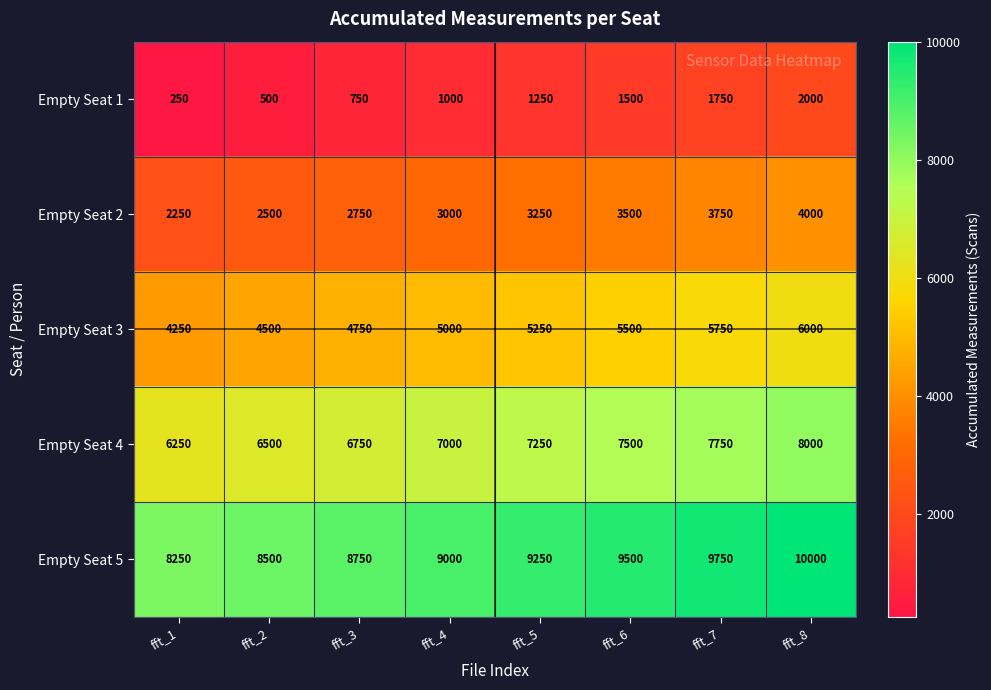

Where is Empty Seat 5 nearest to the value 9125?

fft_4